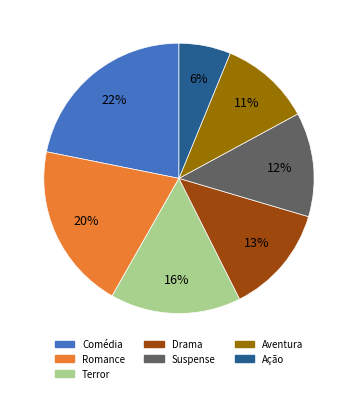

Rank the categories by value from lowest to highest.

Ação, Aventura, Suspense, Drama, Terror, Romance, Comédia